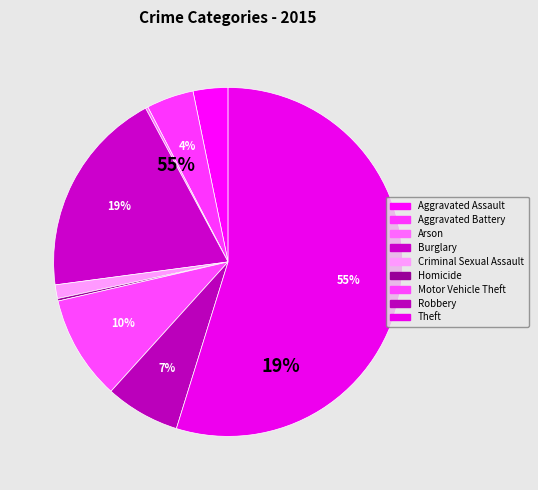

What percentage is NOT represented by Burglary?

80.7%